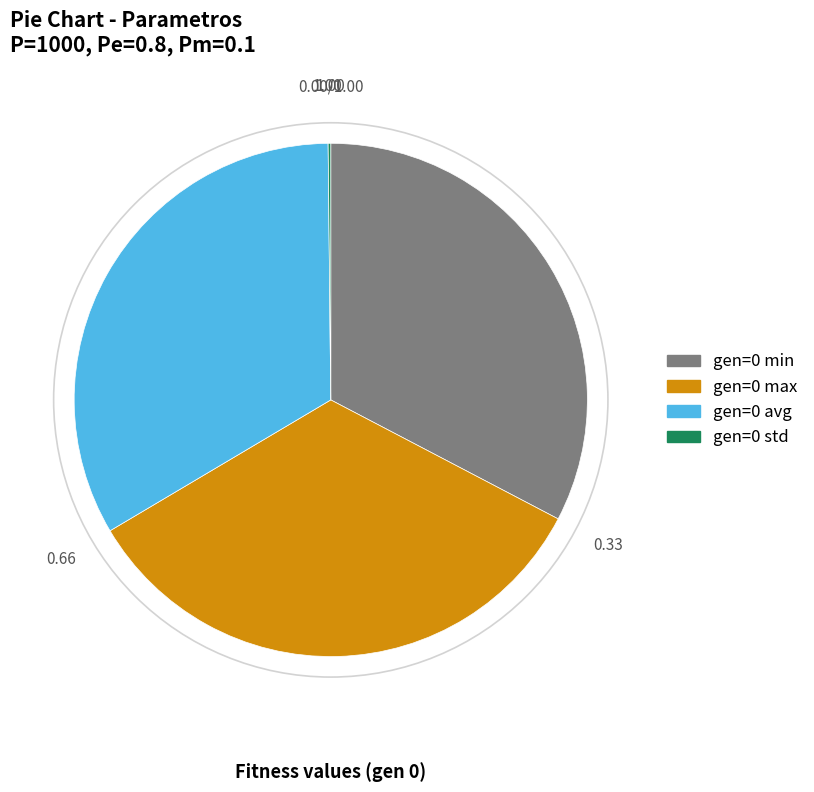

Approximately how many times larger is the value at gen=0 min compared to gen=0 max?

1.0